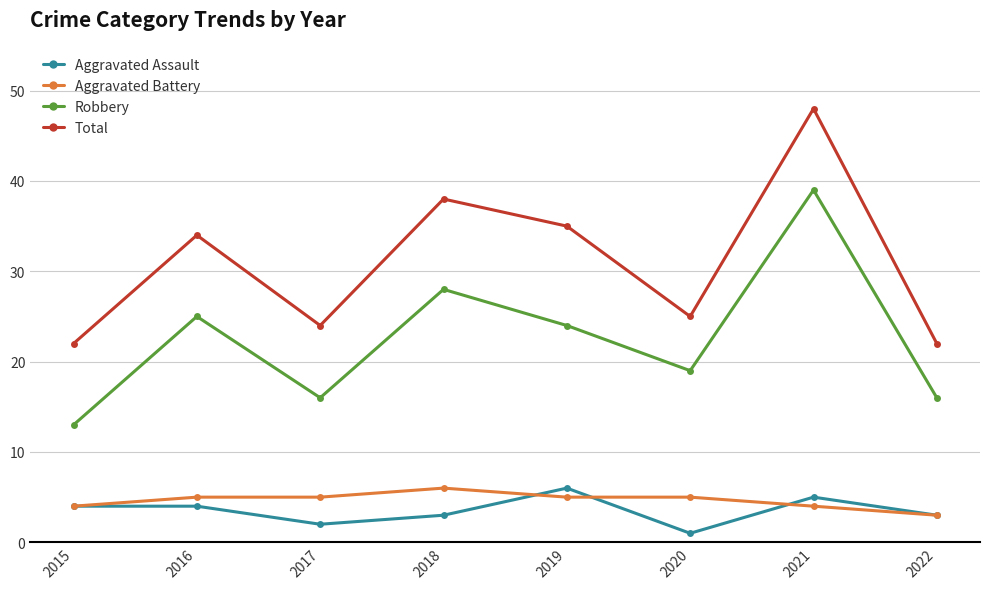

At which category does Total reach its first local peak?

2016